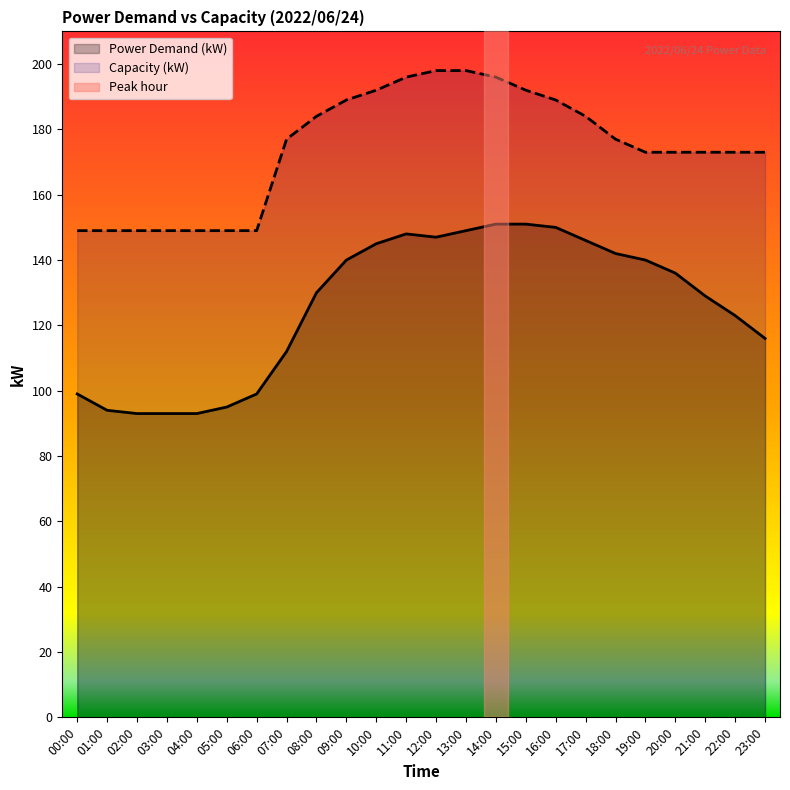

At which label does Power Demand (kW) first exceed 136?

09:00